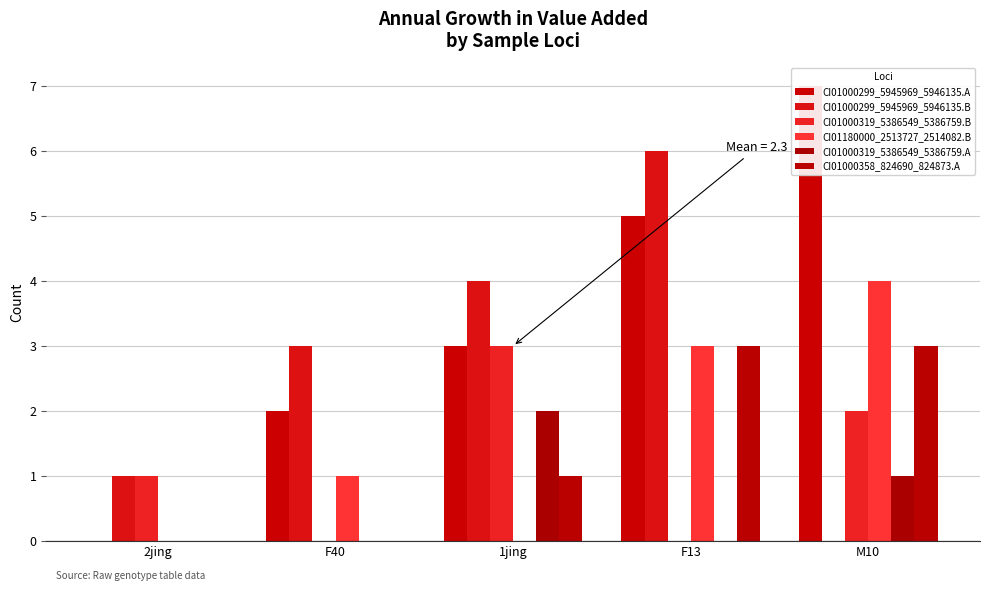

Reading right to left, what are all the values shown in this chart?

CI01000299_5945969_5946135.A: M10=7	F13=5	1jing=3	F40=2	2jing=0
CI01000299_5945969_5946135.B: M10=0	F13=6	1jing=4	F40=3	2jing=1
CI01000319_5386549_5386759.B: M10=2	F13=0	1jing=3	F40=0	2jing=1
CI01180000_2513727_2514082.B: M10=4	F13=3	1jing=0	F40=1	2jing=0
CI01000319_5386549_5386759.A: M10=1	F13=0	1jing=2	F40=0	2jing=0
CI01000358_824690_824873.A: M10=3	F13=3	1jing=1	F40=0	2jing=0